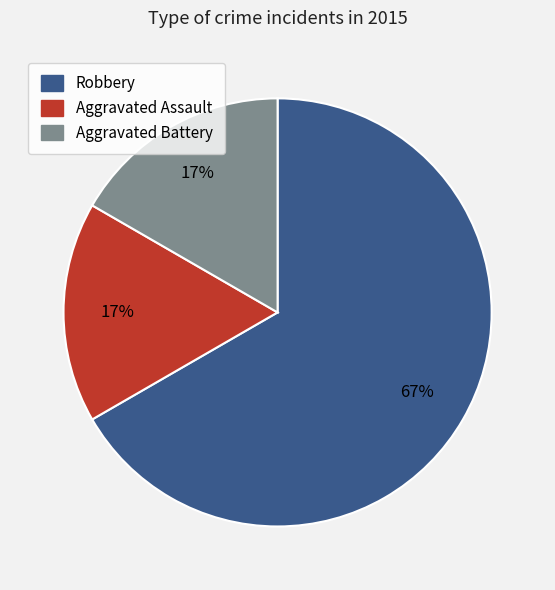

What is the largest slice in the pie chart?

Robbery